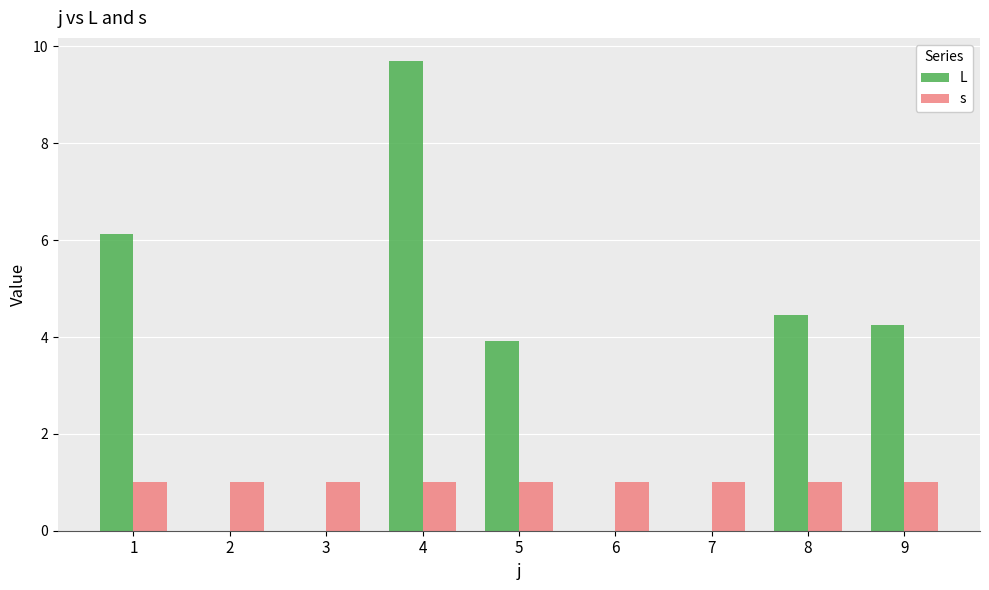

The L series shows 6.7 at 4. True or false?

False